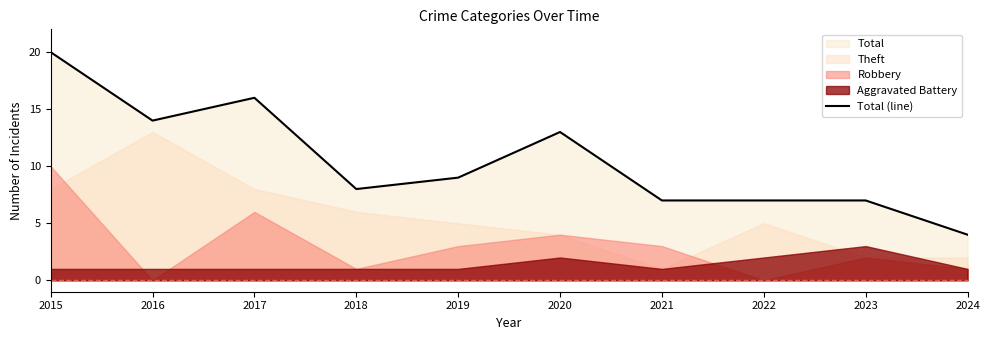

Reading left to right, what are all the values shown in this chart?

2015=20	2016=14	2017=16	2018=8	2019=9	2020=13	2021=7	2022=7	2023=7	2024=4